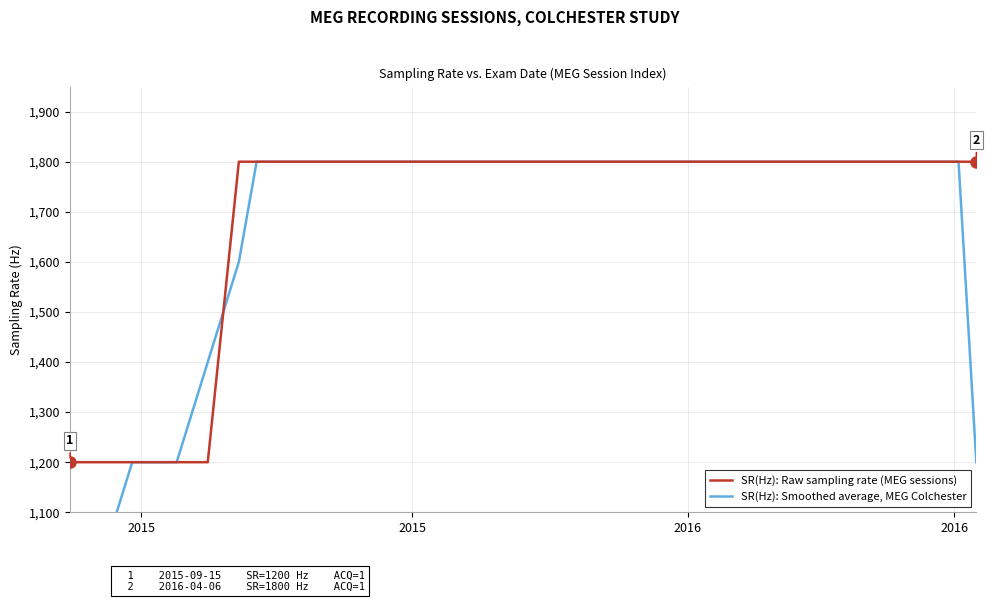

Where is SR(Hz) - Smoothed average (MEG sessions) nearest to the value 1300?

2015